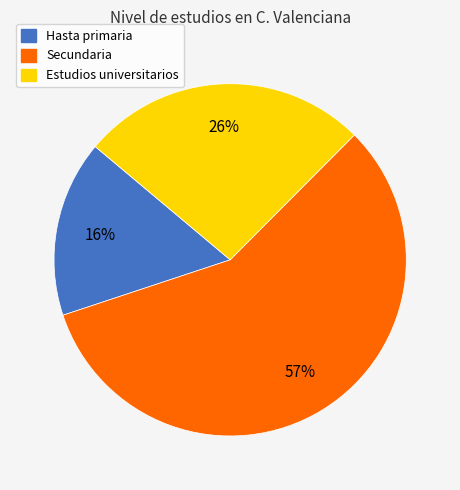

How many slices are in this pie chart?

3